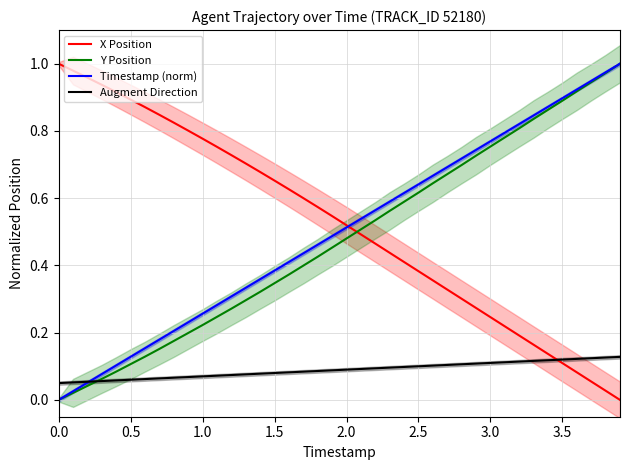

After their last crossing, which series has the higher values: Y Position or X Position?

Y Position